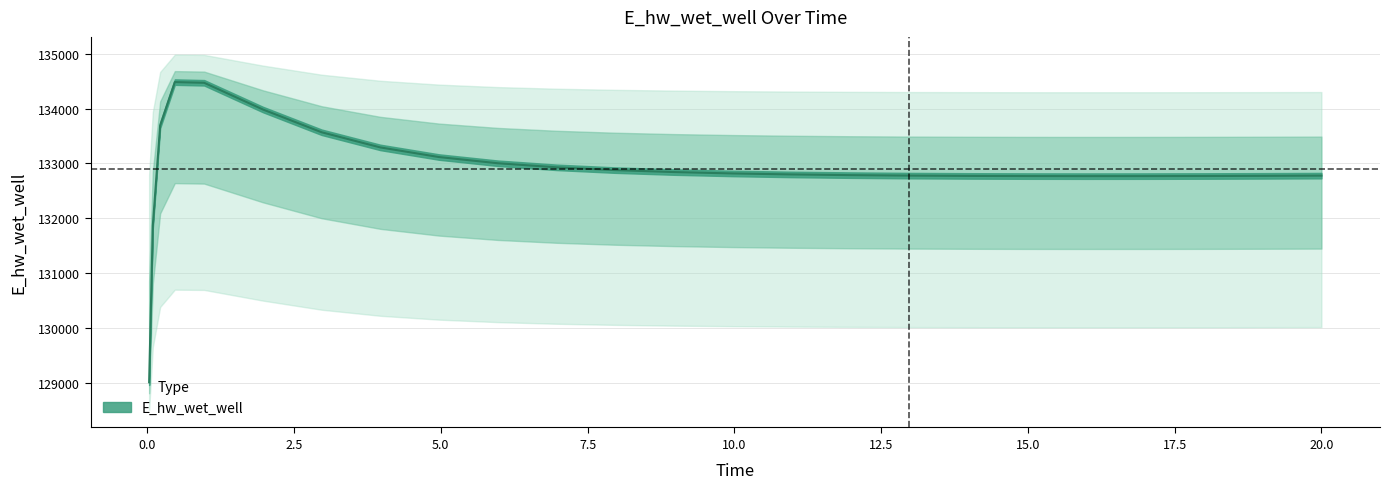

What is the difference between the maximum and minimum values?

5465.8